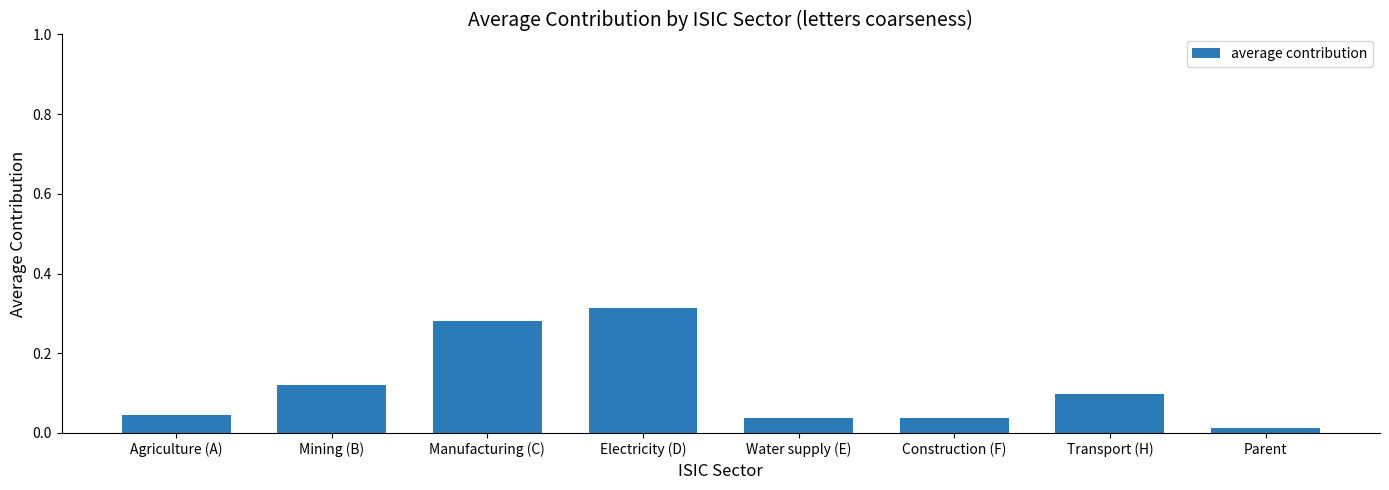

True or false: the data shows 0.1 at Construction (F).

False